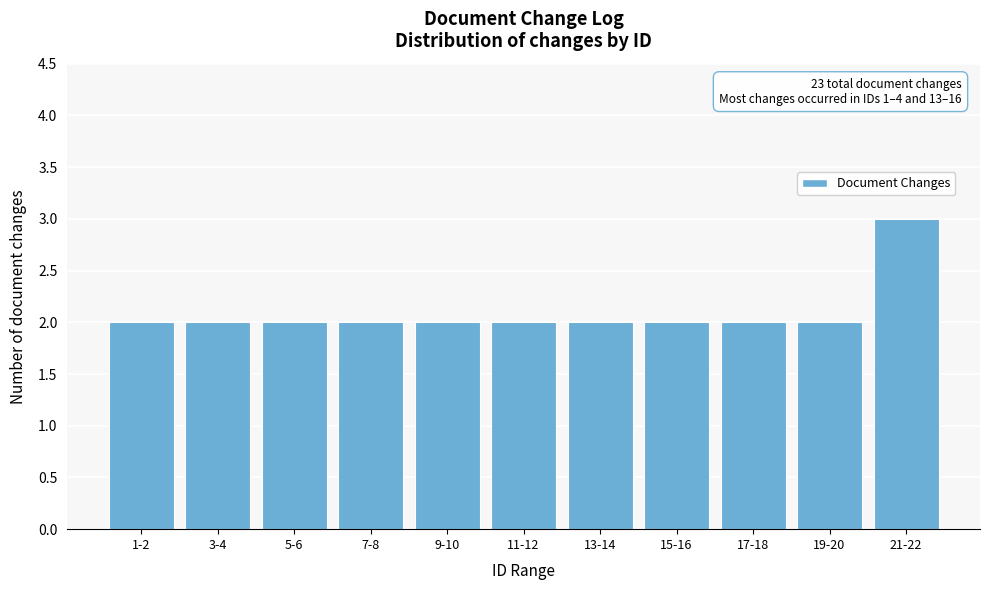

Reading right to left, list all the values displayed in this chart.

3	2	2	2	2	2	2	2	2	2	2